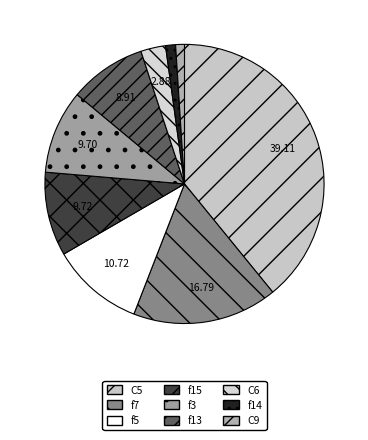

Approximately how many times larger is the value at f15 compared to C6?

3.4